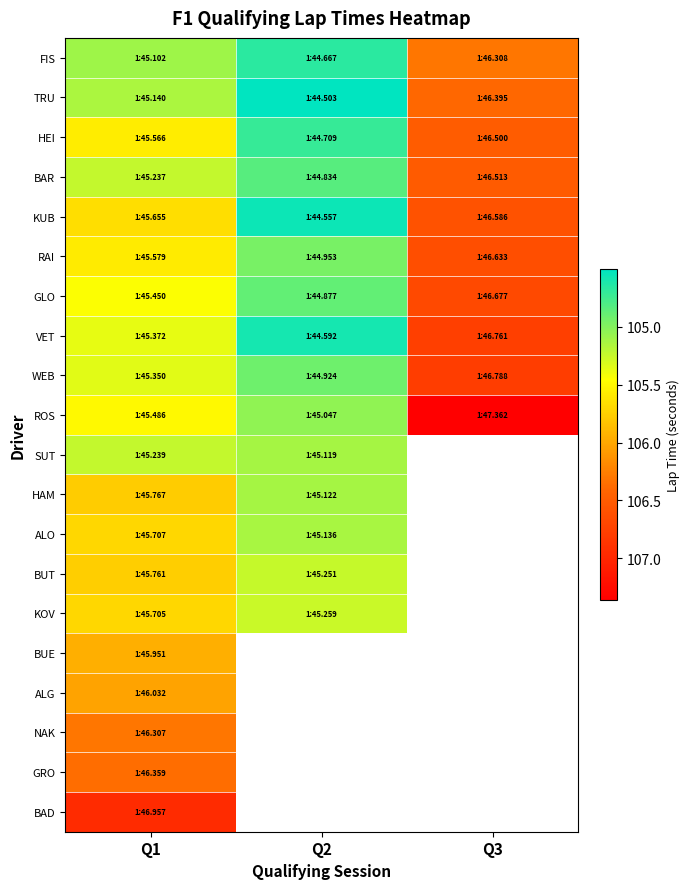

What is the approximate value of VET at Q3?

106.8